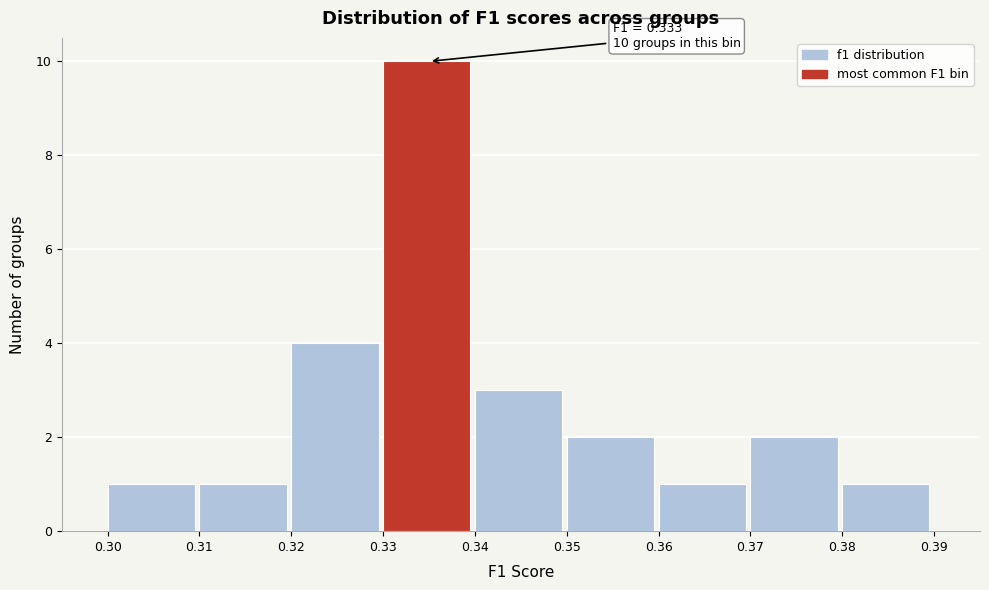

Over which range of the x-axis is the bar tallest?

0.33 to 0.34